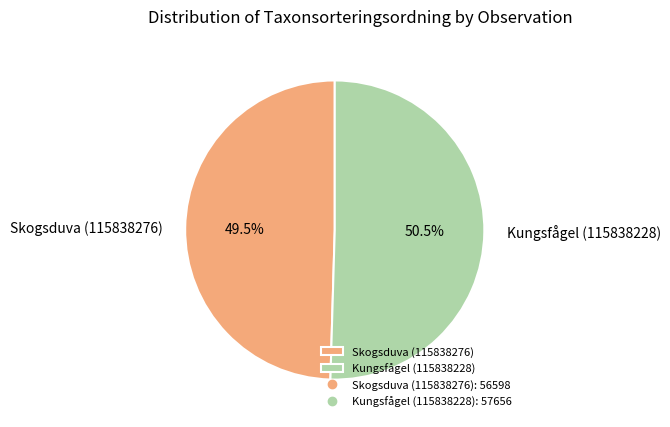

To the nearest percent, what is the difference between the Kungsfågel (115838228) and Skogsduva (115838276) slice percentages?

1%